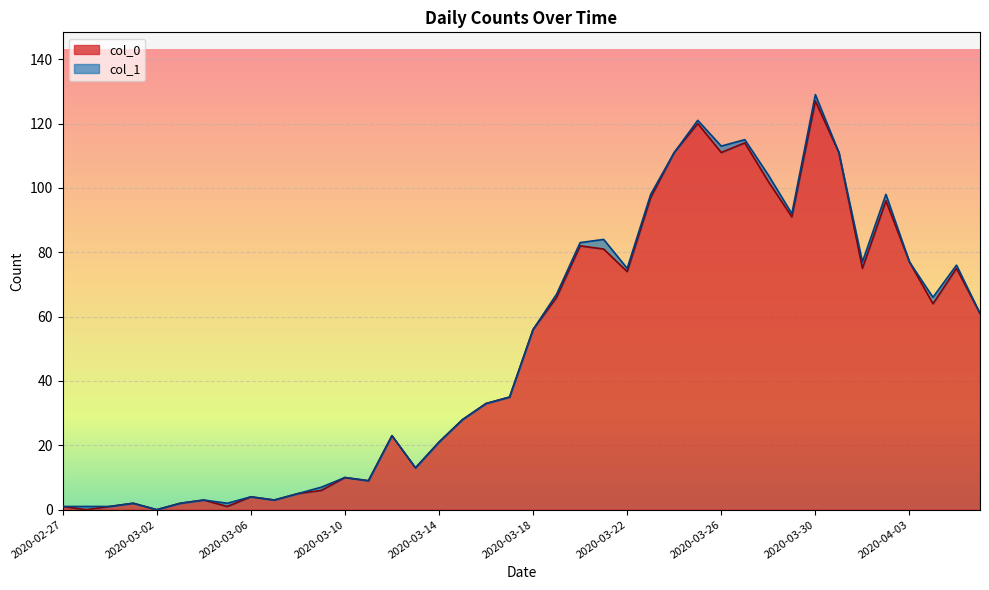

What is the change in value from 2020-02-29 to 2020-04-01?

+74